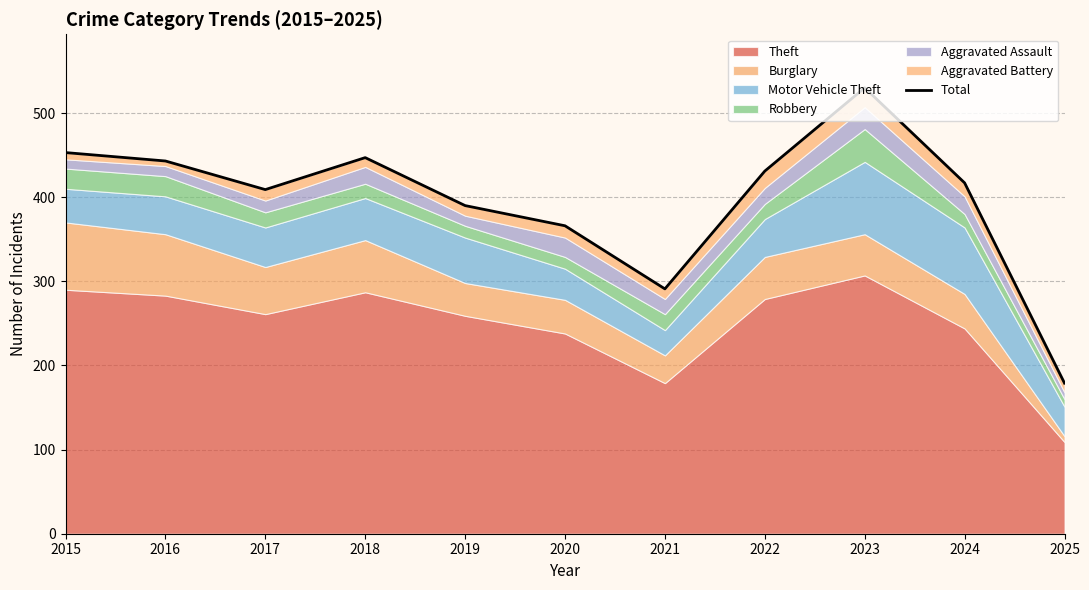

Is it true that the value at 2017 is 100?

False